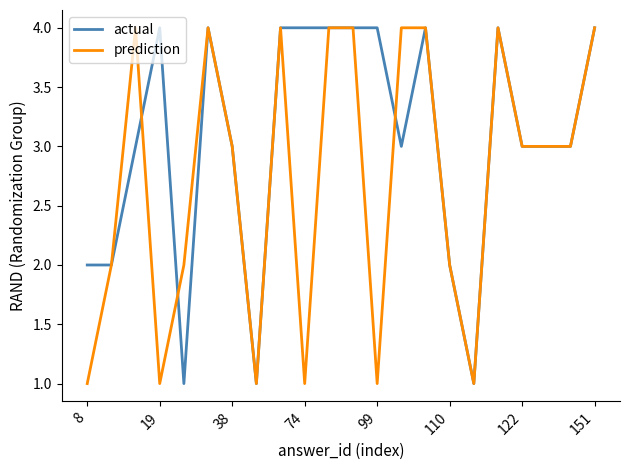

What is the sum of all actual values?

67